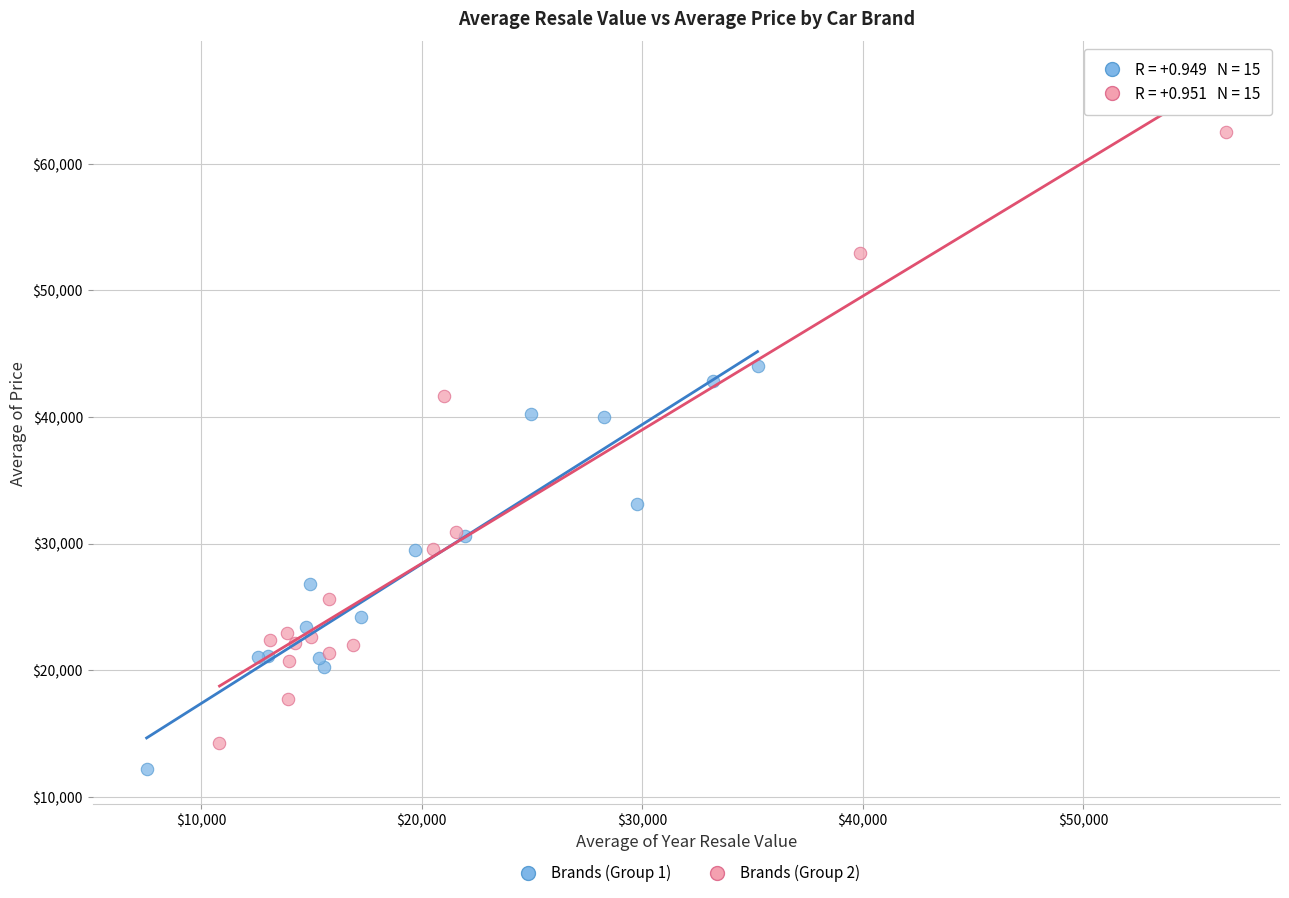

Which series reaches the maximum Y coordinate?

Brands (Group 2)